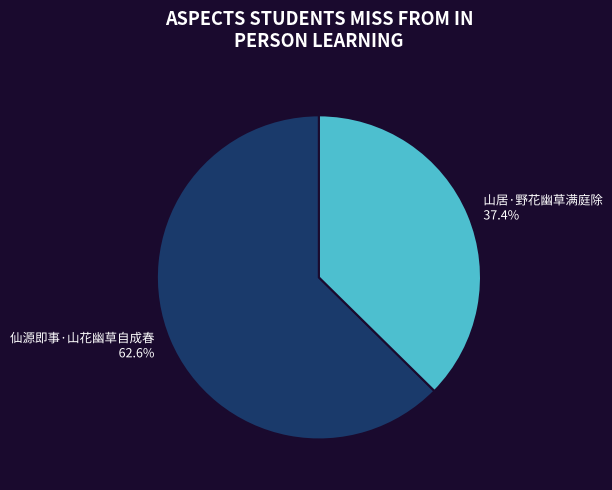

Is the sum of 山居·野花幽草满庭除 and 仙源即事·山花幽草自成春 greater than half?

Yes